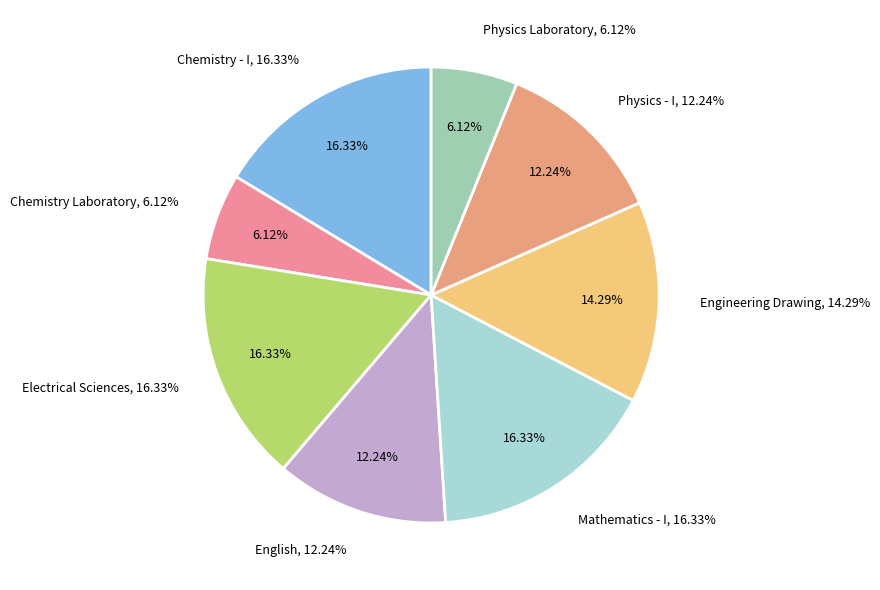

What is the largest slice in the pie chart?

Chemistry - I